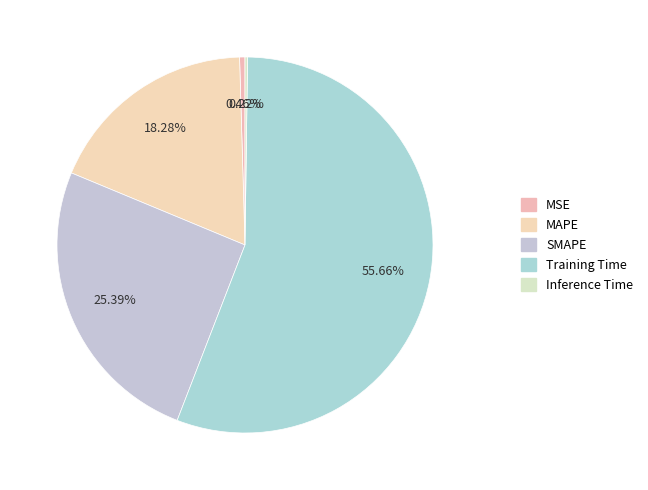

What is the ratio of the value at SMAPE to the value at Training Time?

0.5